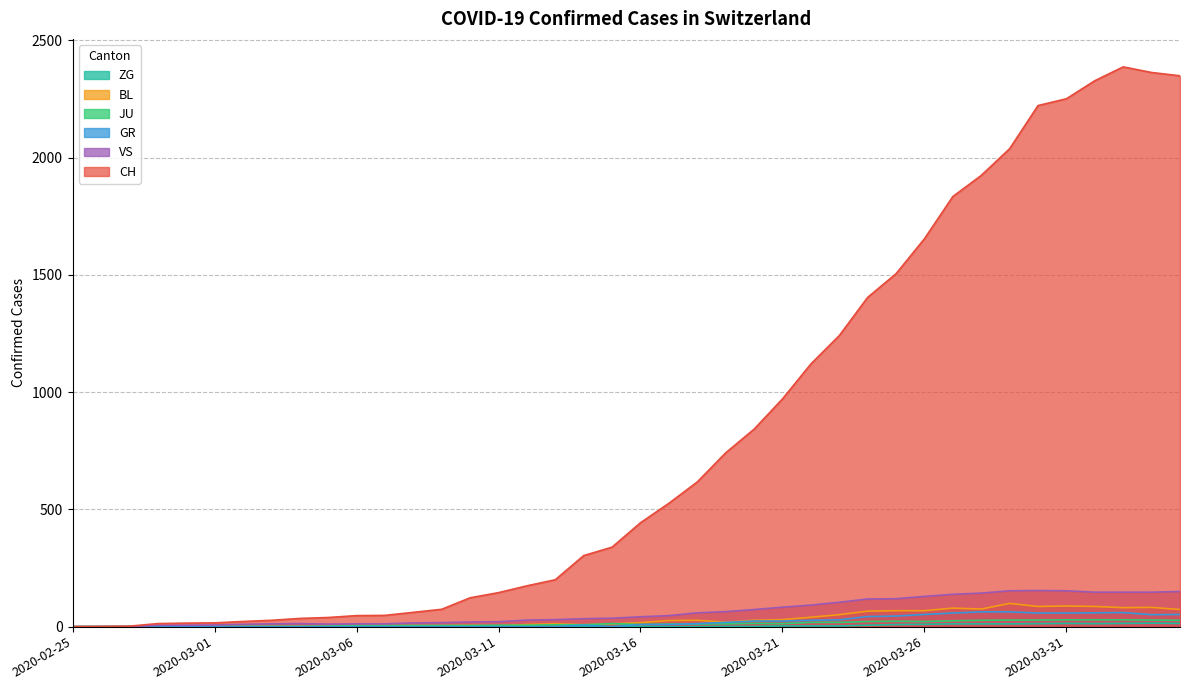

What position from the right is 2020-03-24?

12